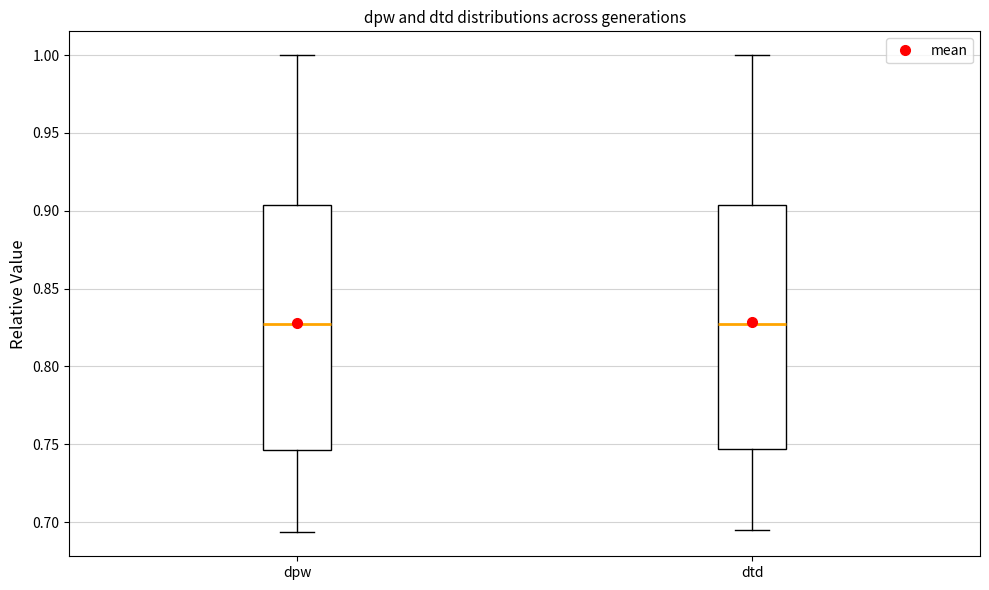

Where does the upper whisker of the box for dtd end on the y-axis? The values are not printed on the chart, so give them approximately, as read against the axis.

1.000